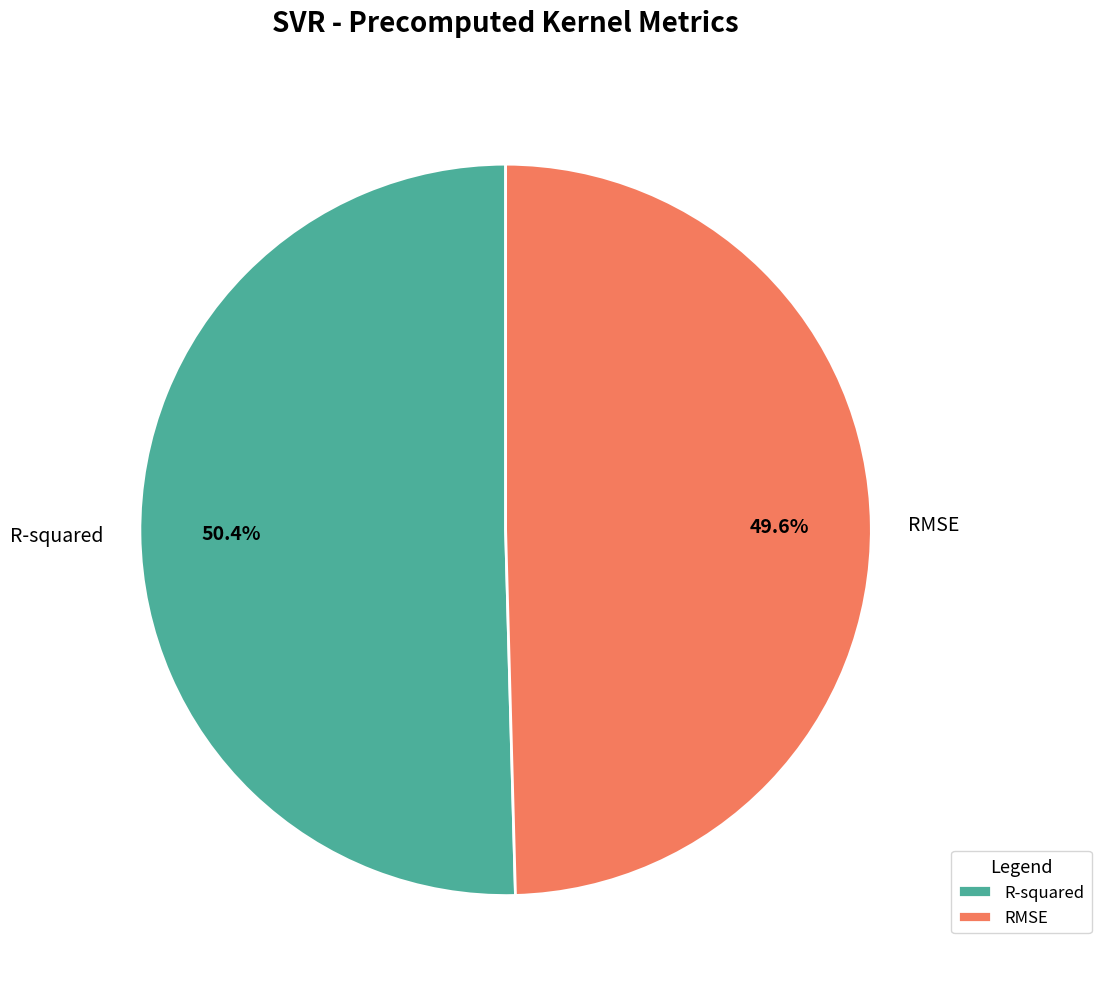

What percentage is the R-squared slice, to the nearest percent?

50%